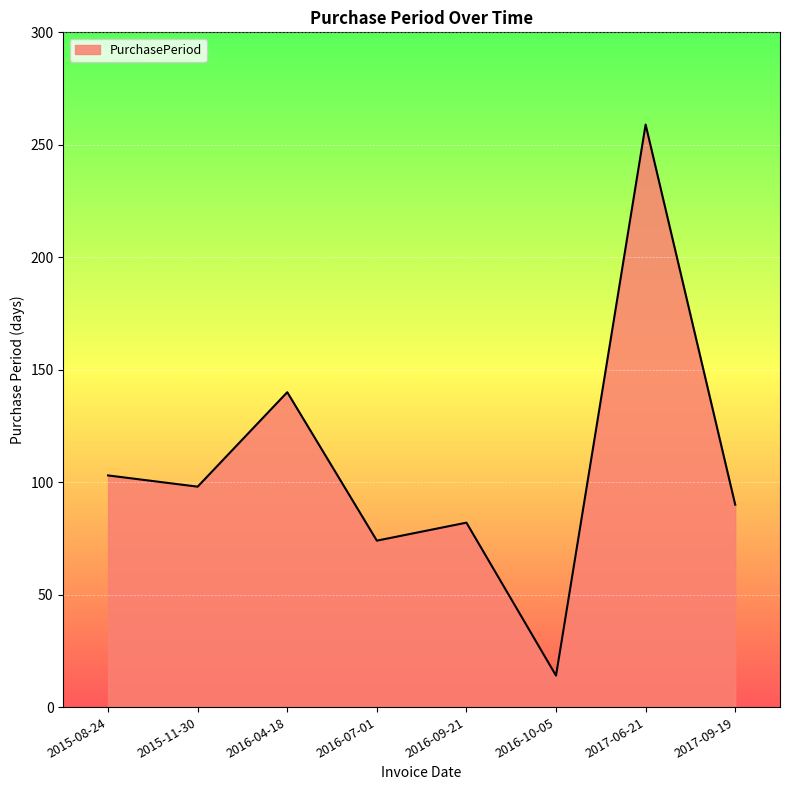

Rank the categories by value from lowest to highest.

2016-10-05, 2016-07-01, 2016-09-21, 2017-09-19, 2015-11-30, 2015-08-24, 2016-04-18, 2017-06-21